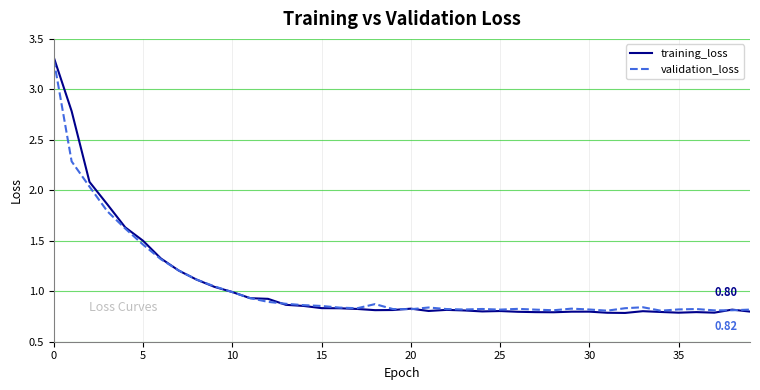

Which series has the widest spread of values?

training_loss